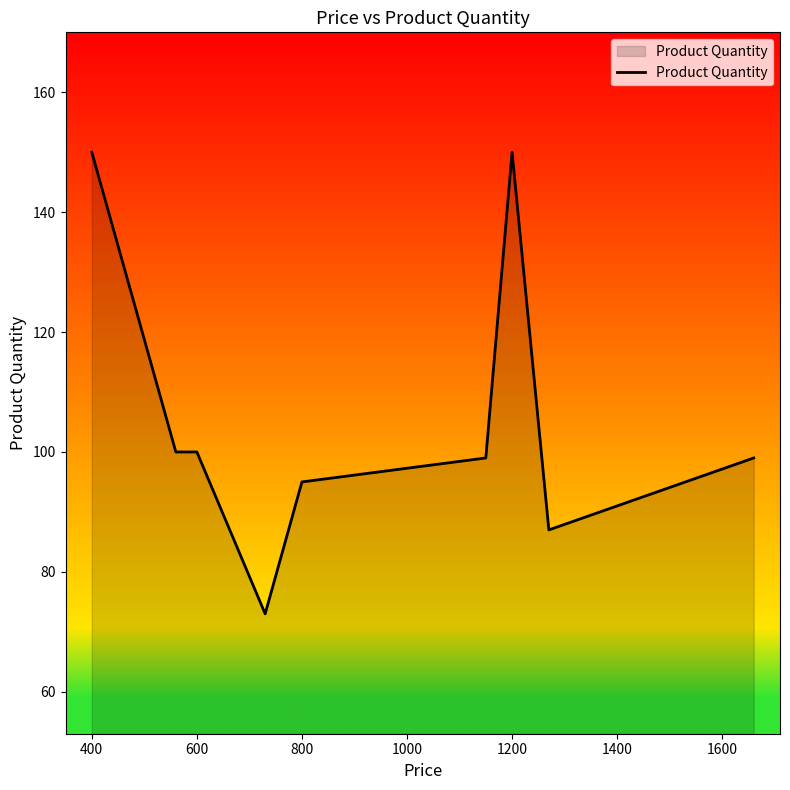

What is the maximum value shown in the chart?

150